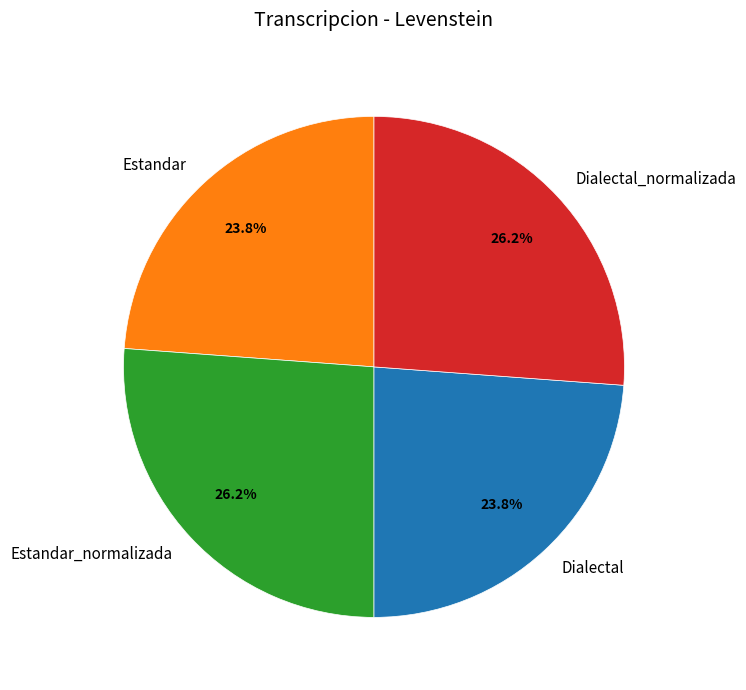

Between Dialectal_normalizada and Dialectal, which is larger?

Dialectal_normalizada